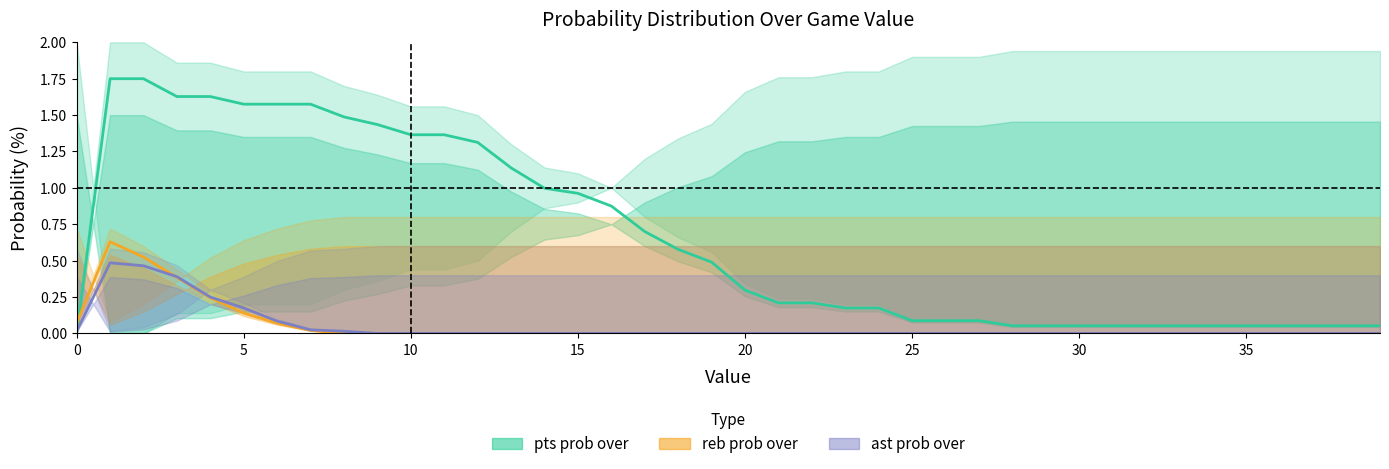

What is the average value of the ast prob under series?

0.1